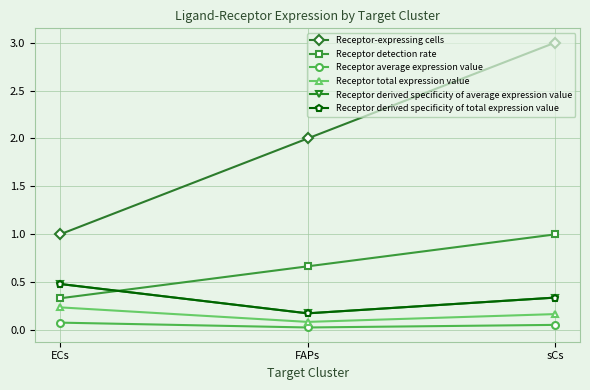

Does the chart have visible grid lines?

Yes